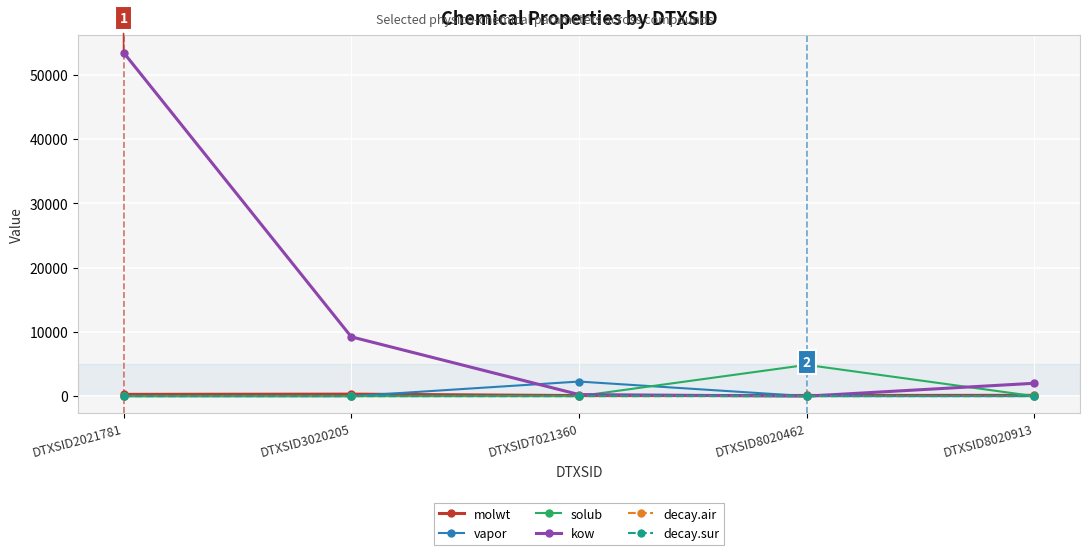

What is the sum of all molwt values?

917.2